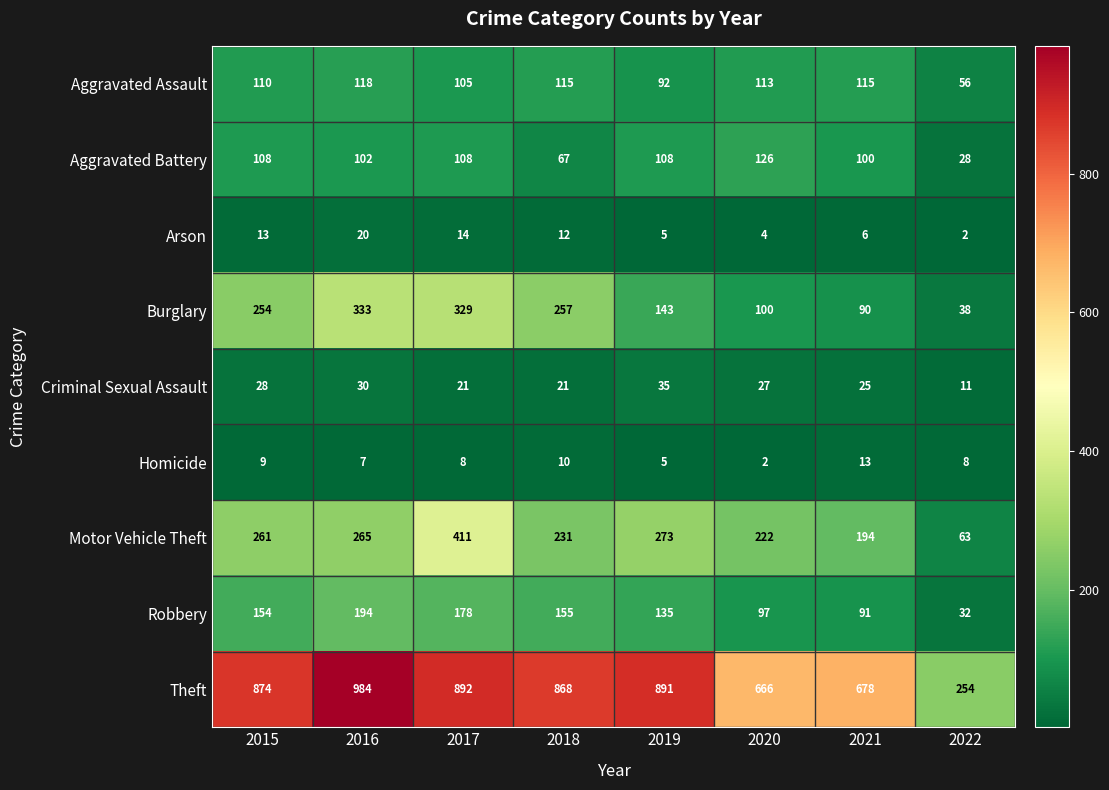

At which category is the sum across all series the highest?

2017